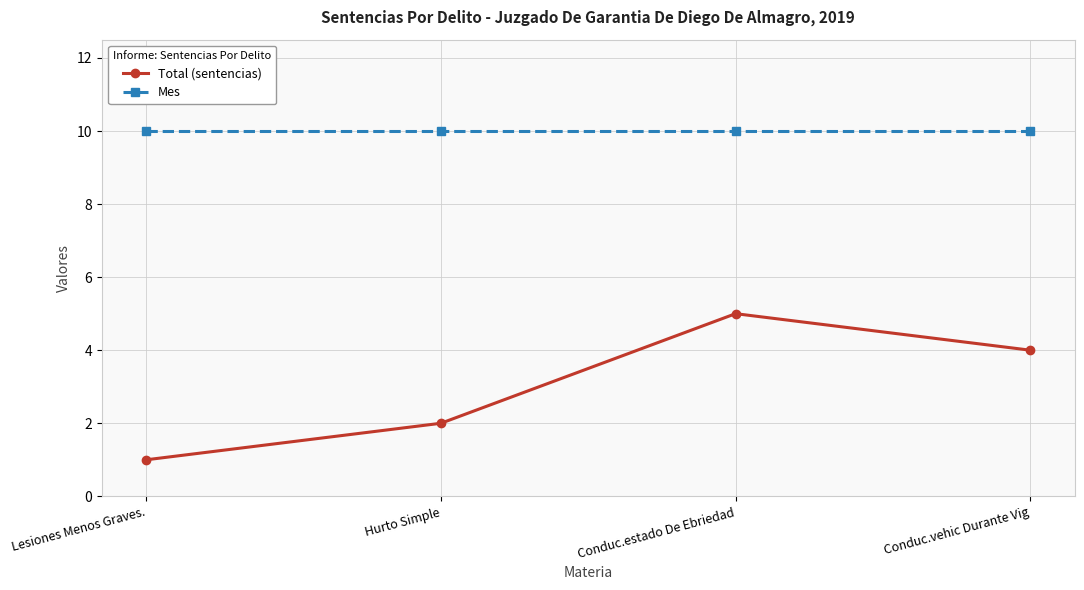

At which label does Total (sentencias) reach its peak?

Conduc.estado De Ebriedad